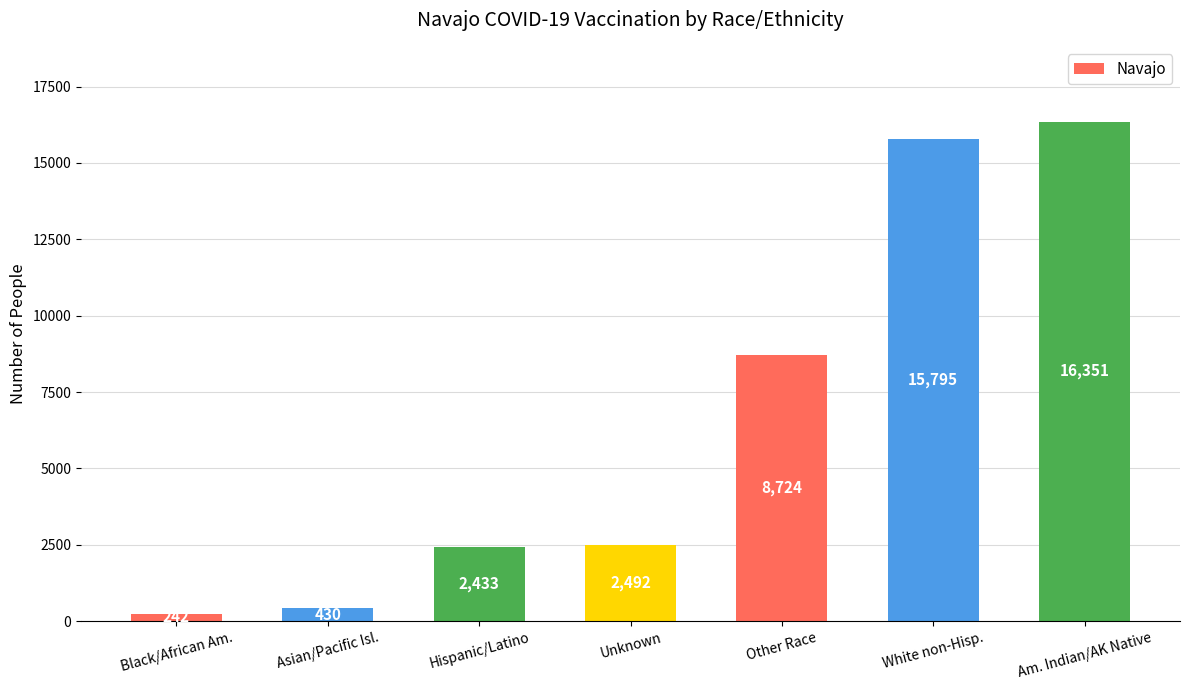

The chart shows a value of 28733 at Am. Indian/AK Native. True or false?

False